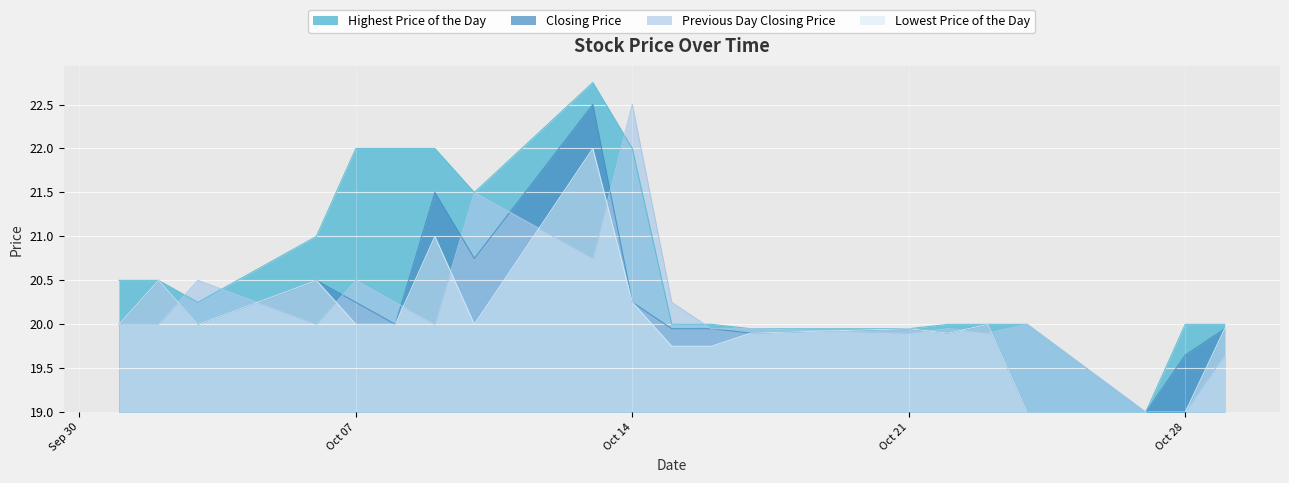

Which series has the largest total across all categories?

Highest Price of the Day